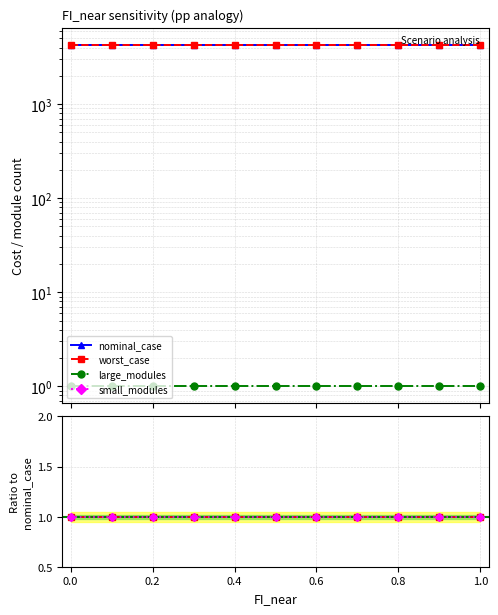

What is the approximate value of small_modules at 0.0?

1.0